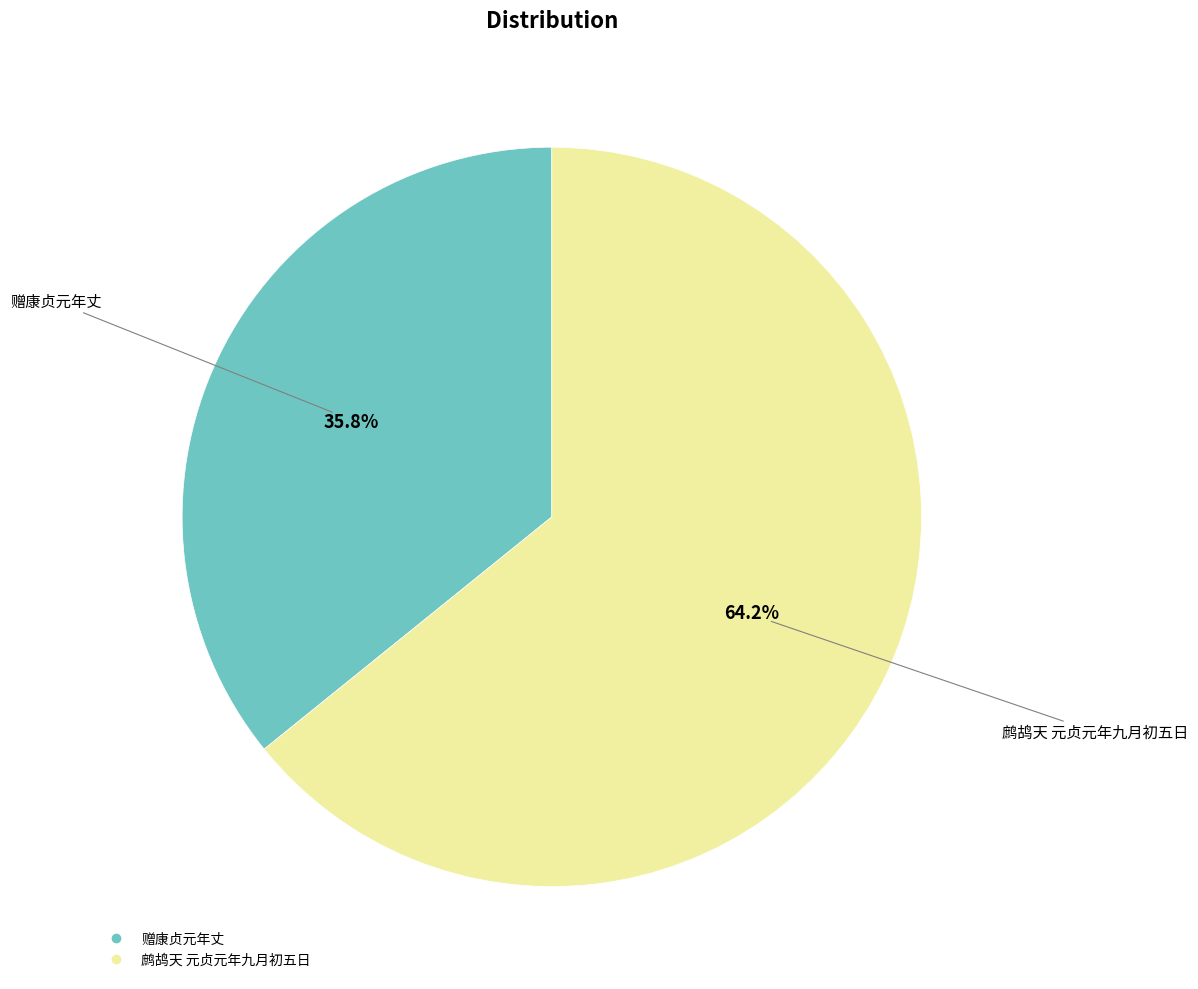

Which has a higher value, 赠康贞元年丈 or 鹧鸪天 元贞元年九月初五日?

鹧鸪天 元贞元年九月初五日